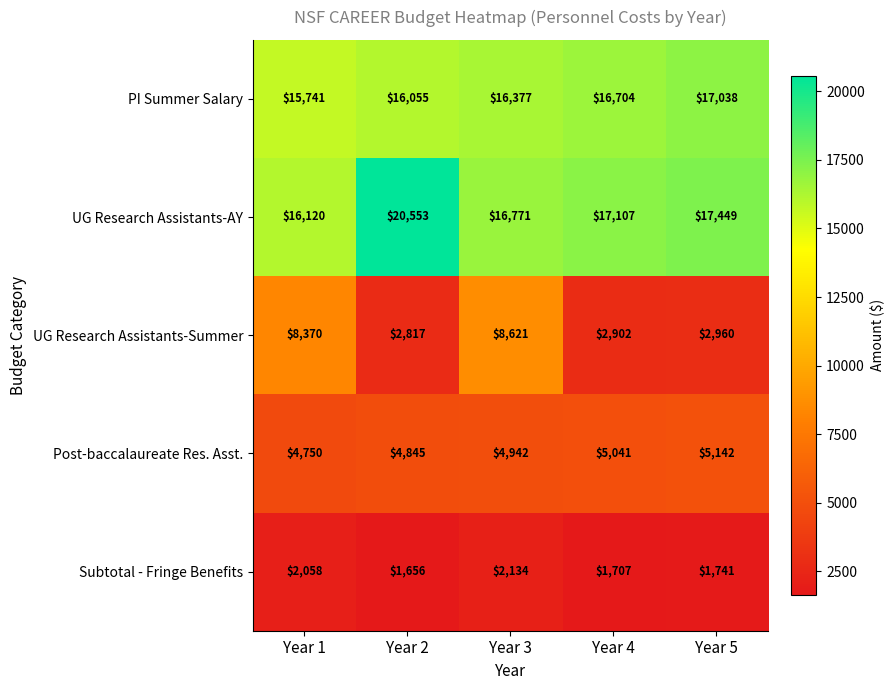

At which label does Subtotal - Fringe Benefits first exceed 1741?

Year 1